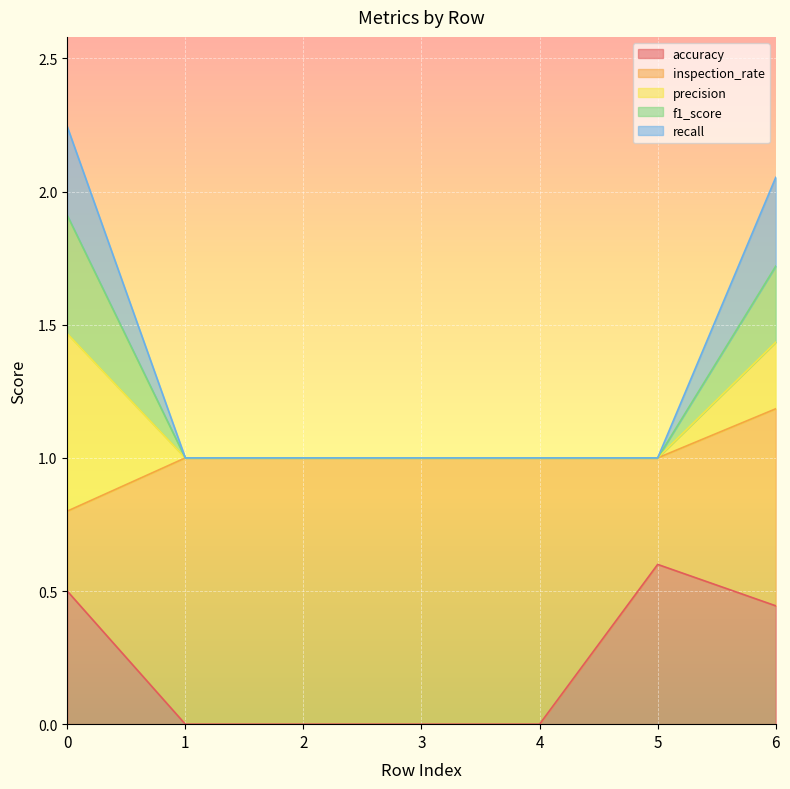

What are all the series names shown in the legend?

accuracy, inspection_rate, precision, f1_score, recall